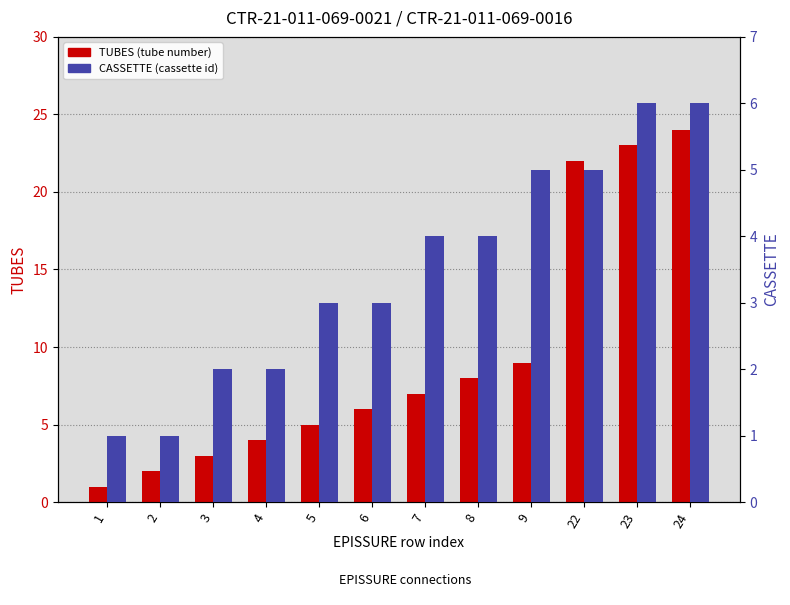

How many data points in CASSETTE are less than 4?

6